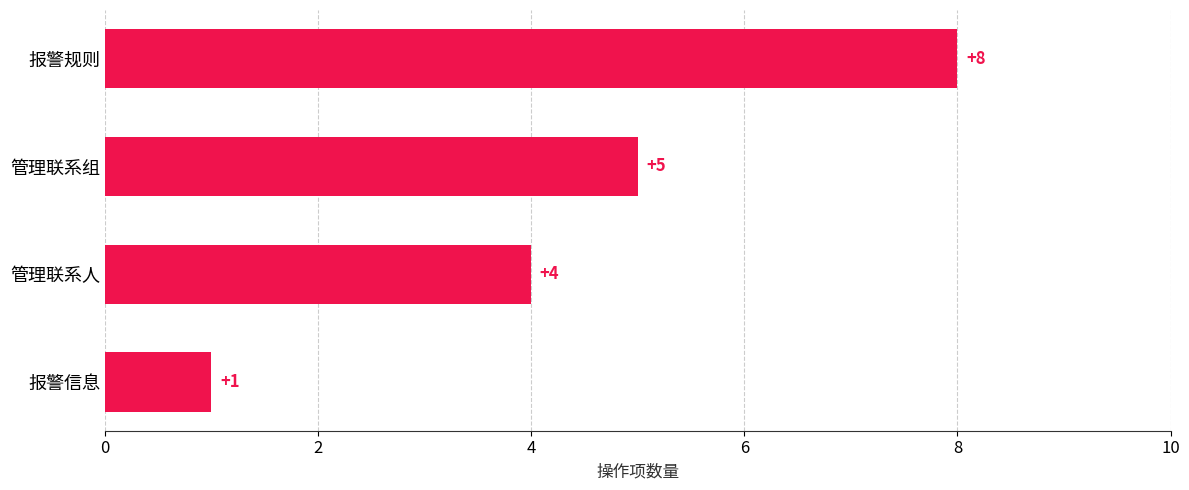

What is the value of the 4th bar from the top?

1